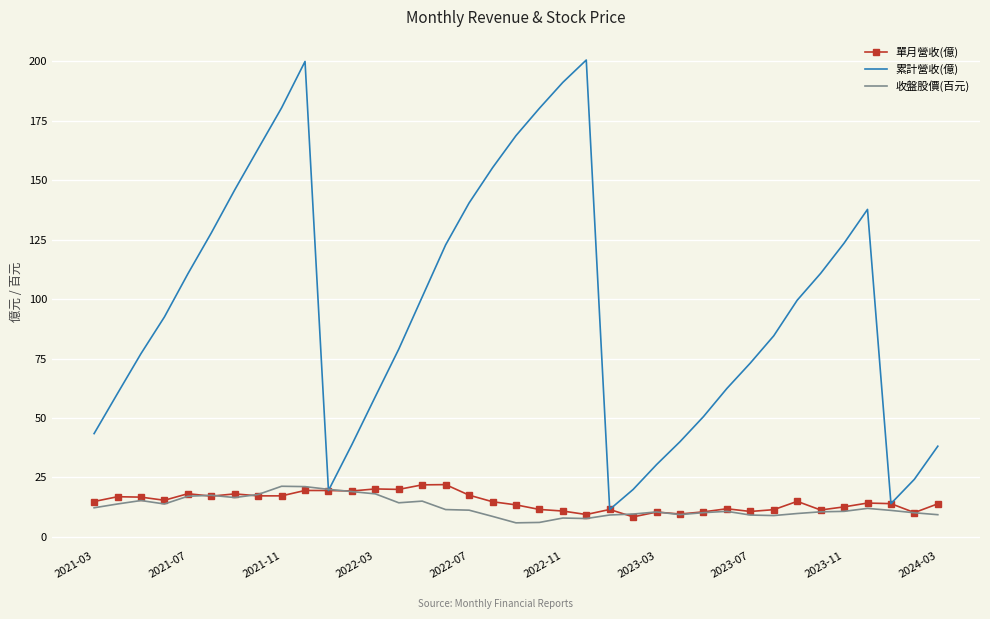

True or false: 單月營收(億) and 收盤股價(百元) cross at least once.

True